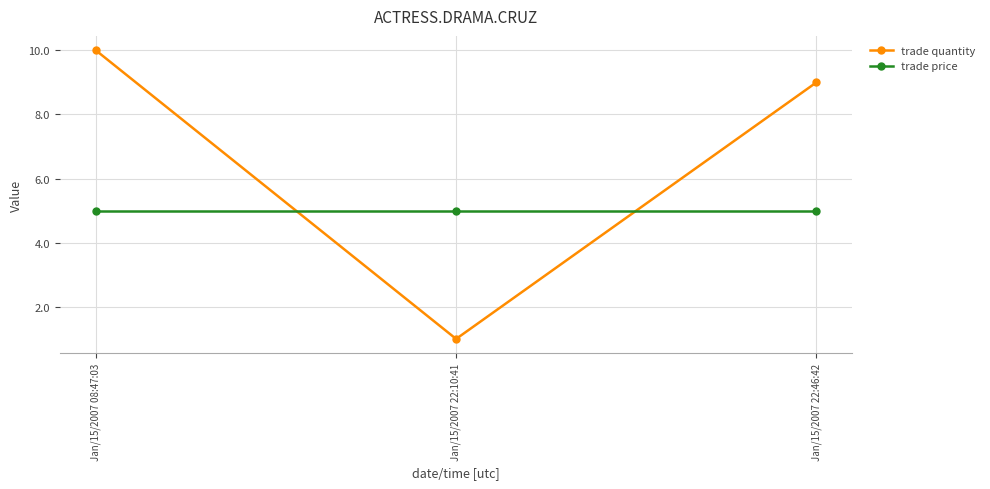

Does the chart display data point markers on the line(s)?

Yes